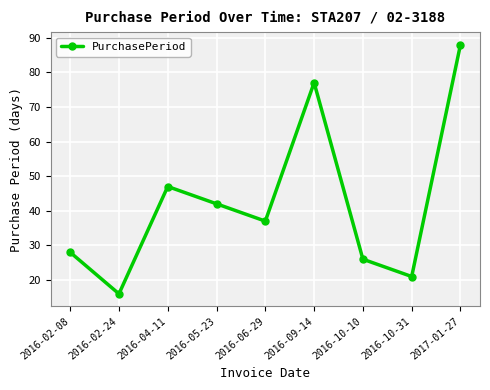

Does the chart display data point markers on the line(s)?

Yes